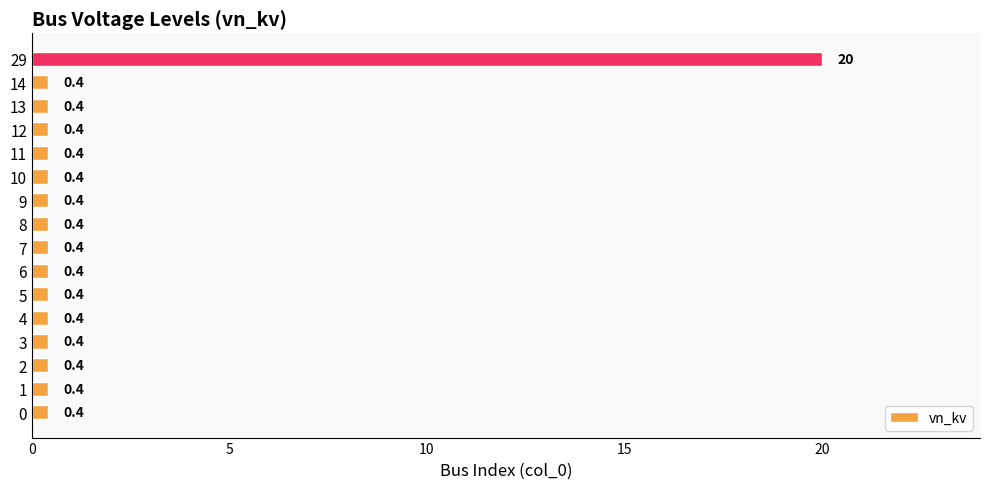

How many bars are there in total?

16